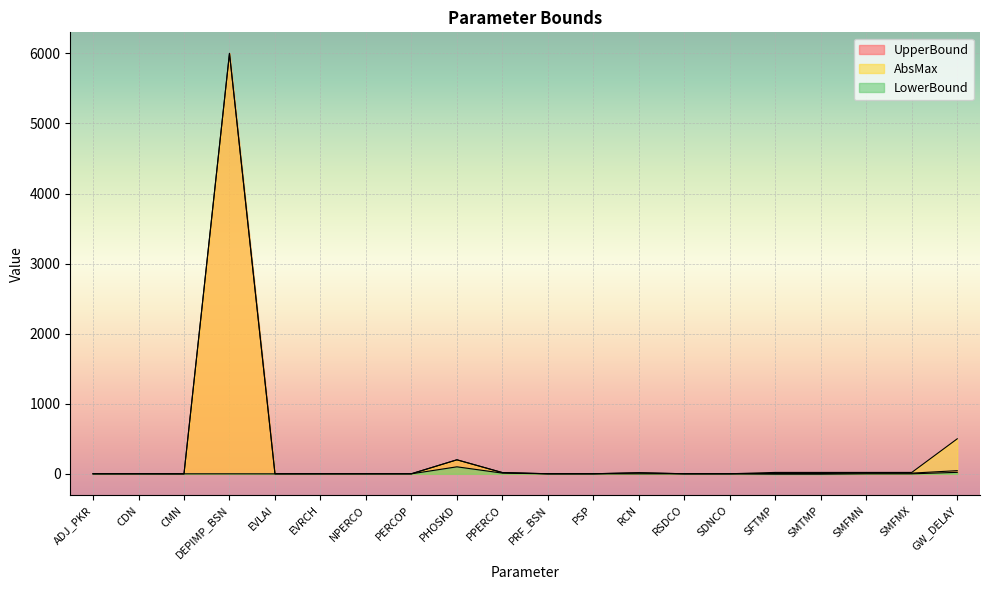

Reading right to left, extract all data points from this chart.

UpperBound: GW_DELAY=45.0	SMFMX=10.0	SMFMN=10.0	SMTMP=5.0	SFTMP=5.0	SDNCO=1.0	RSDCO=1.0	RCN=15.0	PSP=1.0	PRF_BSN=1.0	PPERCO=17.5	PHOSKD=200.0	PERCOP=1.0	NPERCO=1.0	EVRCH=1.0	EVLAI=1.0	DEPIMP_BSN=6000.0	CMN=0.0	CDN=1.0	ADJ_PKR=1.0
AbsMax: GW_DELAY=500.0	SMFMX=20.0	SMFMN=20.0	SMTMP=20.0	SFTMP=20.0	SDNCO=1.0	RSDCO=1.0	RCN=15.0	PSP=1.0	PRF_BSN=1.0	PPERCO=17.5	PHOSKD=200.0	PERCOP=1.0	NPERCO=1.0	EVRCH=1.0	EVLAI=1.0	DEPIMP_BSN=6000.0	CMN=0.0	CDN=1.0	ADJ_PKR=1.0
LowerBound: GW_DELAY=21.0	SMFMX=0.0	SMFMN=0.0	SMTMP=-5.0	SFTMP=-5.0	SDNCO=0.0	RSDCO=0.0	RCN=0.0	PSP=0.0	PRF_BSN=0.0	PPERCO=10.0	PHOSKD=100.0	PERCOP=0.0	NPERCO=0.0	EVRCH=0.0	EVLAI=-0.5	DEPIMP_BSN=0.0	CMN=0.0	CDN=0.0	ADJ_PKR=0.0